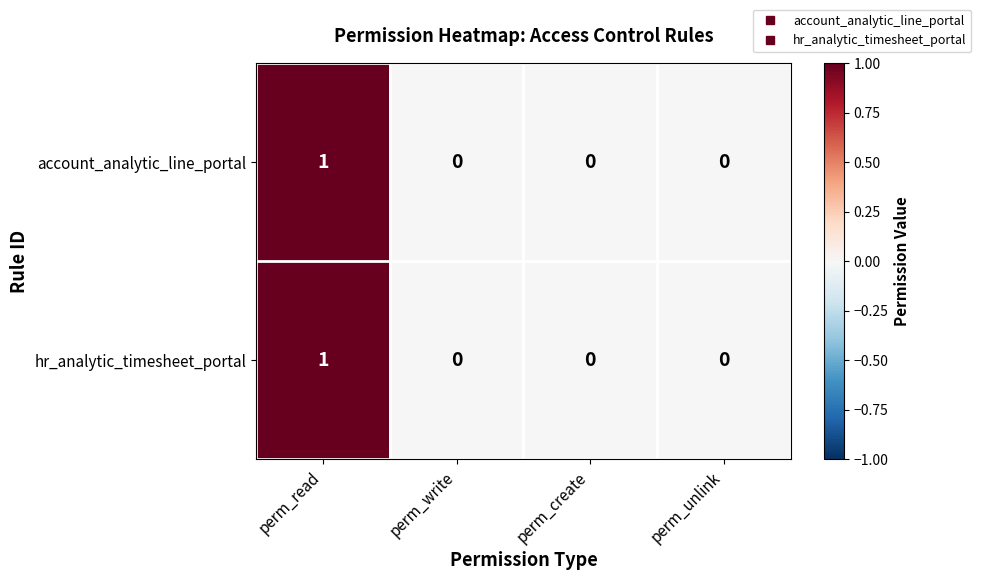

At which category is the sum across all series the highest?

perm_read